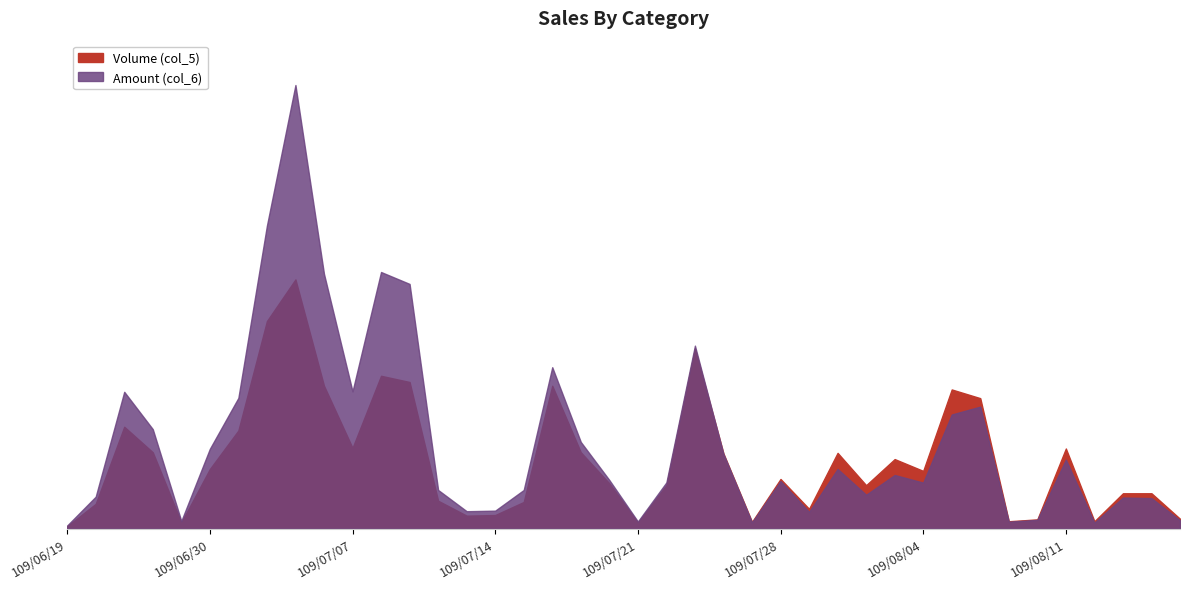

What is the value of the Amount (col_6) point at the 20th from the left?

78310